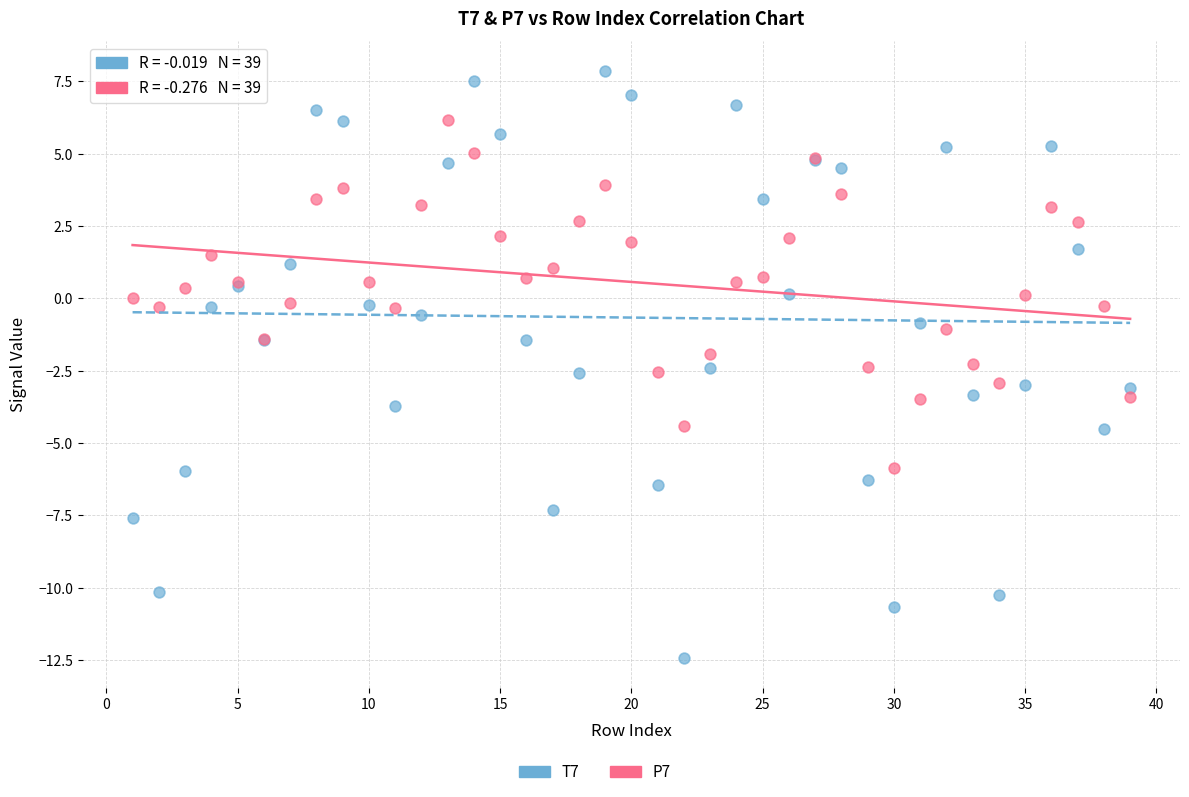

Which series has the largest Y range (max minus min)?

T7